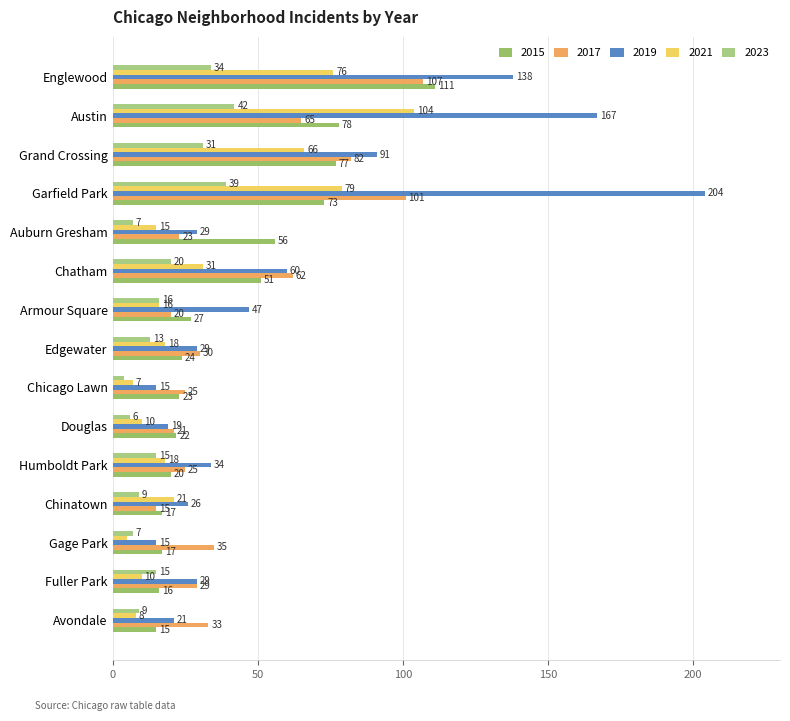

Is it true that 2017 equals 15 at Chinatown?

True